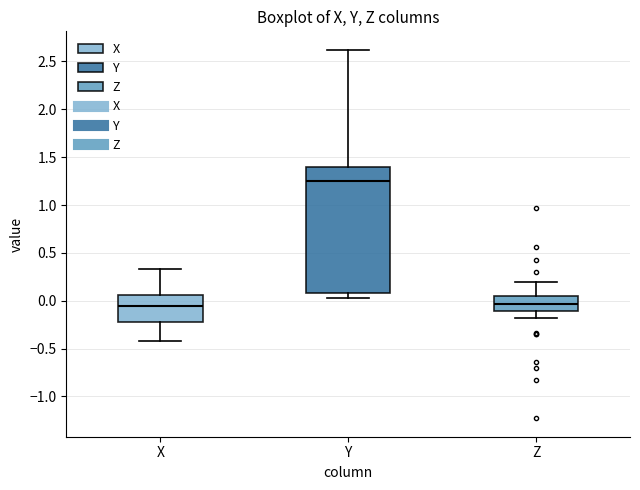

Which box's median line is the highest?

Y